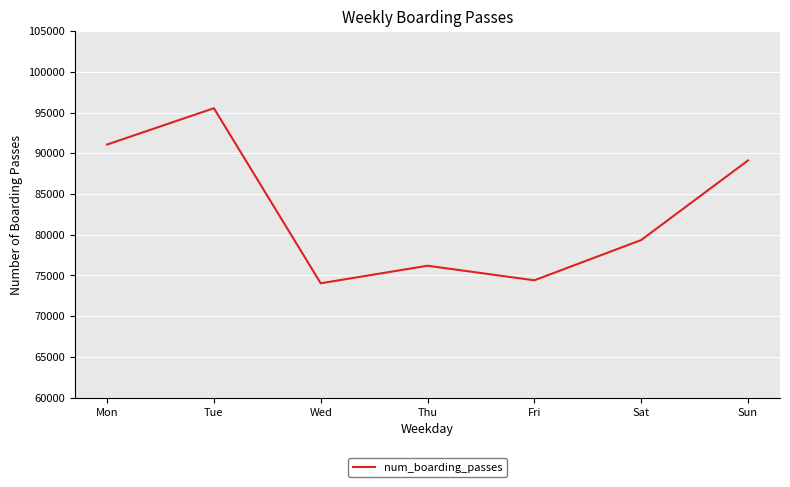

Which label corresponds to the smallest value in the chart?

Wed